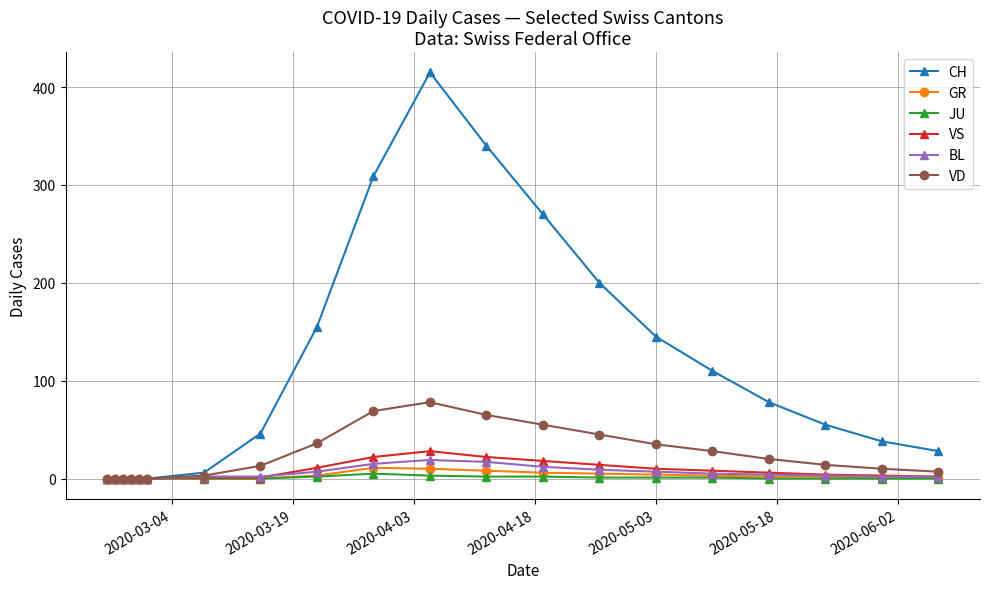

How many series are shown in this chart?

6